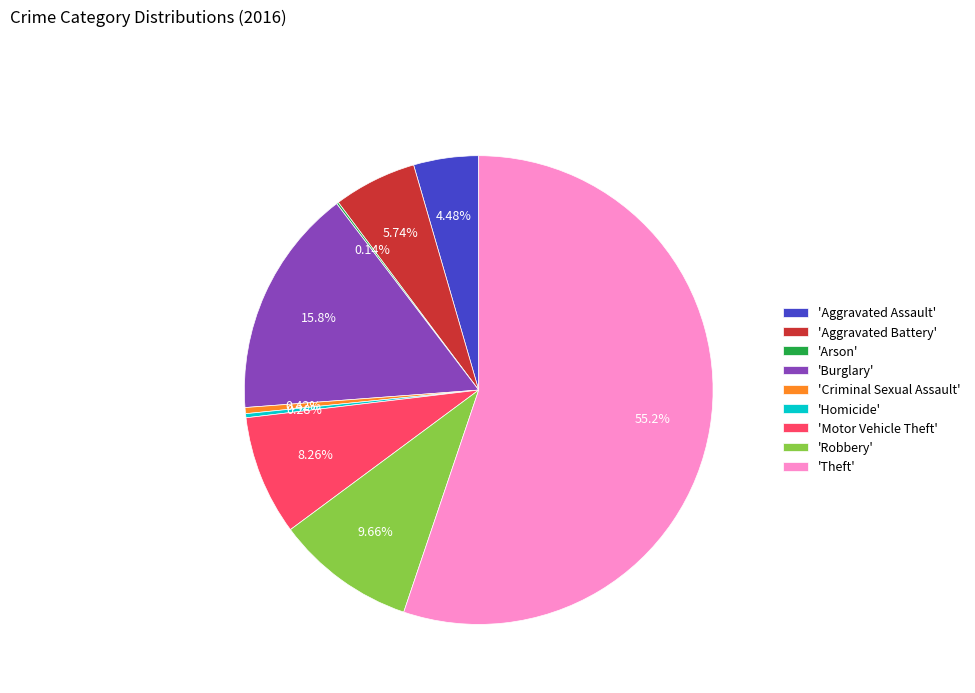

Combined, do 'Criminal Sexual Assault' and 'Robbery' account for over 50%?

No